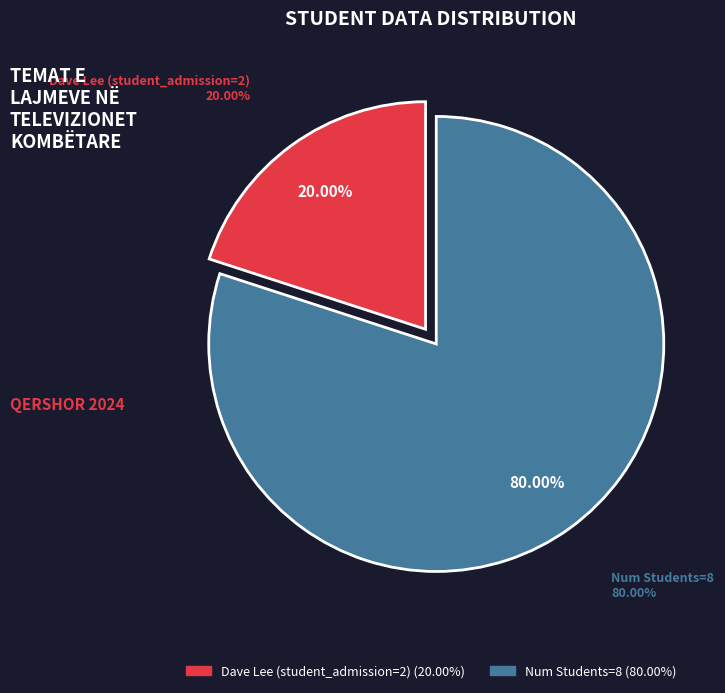

To the nearest percent, what portion does Dave Lee (student_admission=2) represent?

20%